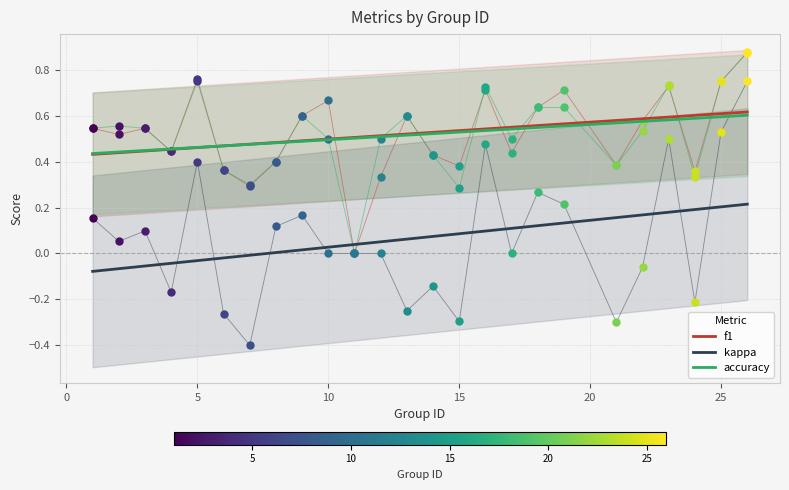

What is the difference between the maximum and minimum values in the accuracy series?

0.2